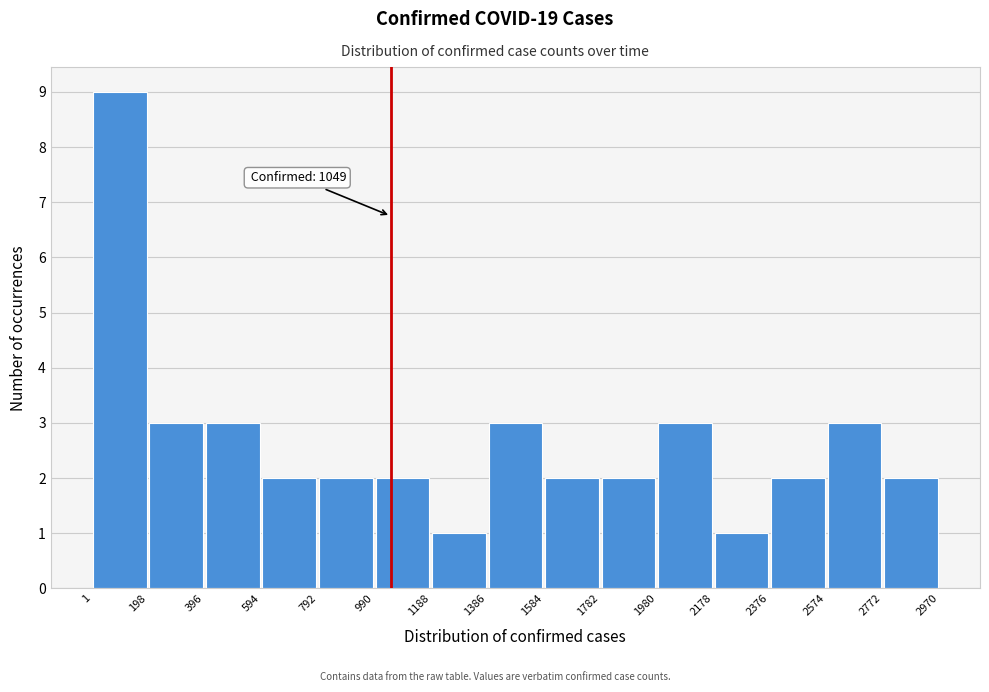

Over which range of the x-axis is the bar tallest?

1 to 198